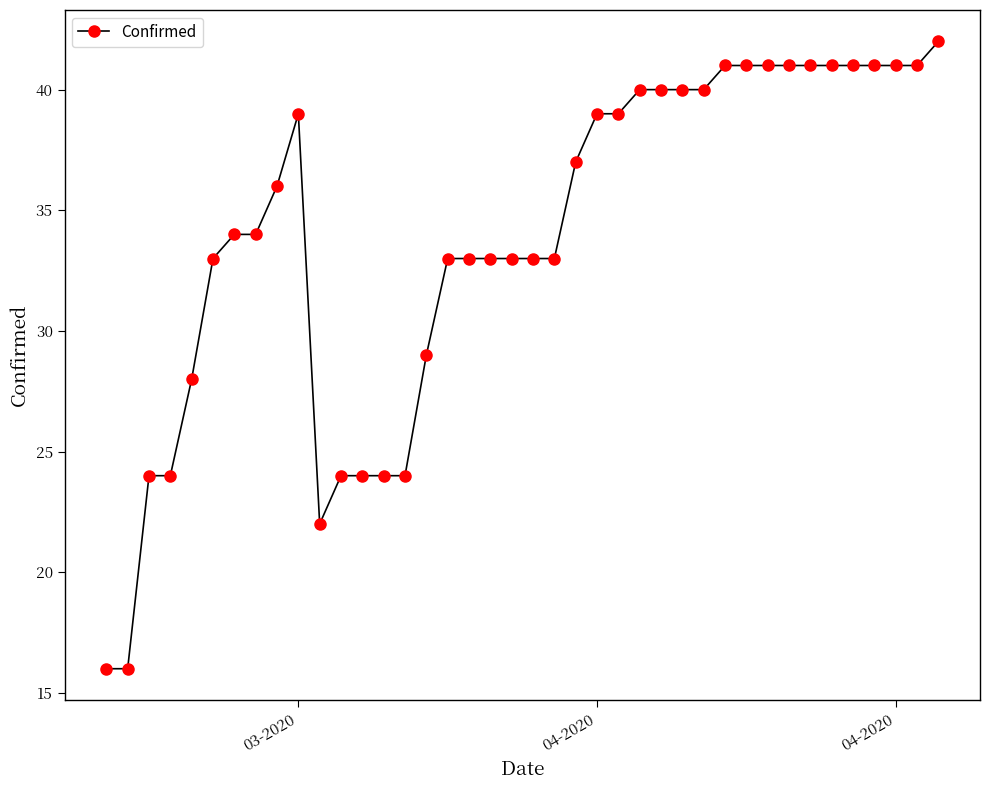

Reading left to right, what are all the values shown in this chart?

16	16	24	24	28	33	34	34	36	39	22	24	24	24	24	29	33	33	33	33	33	33	37	39	39	40	40	40	40	41	41	41	41	41	41	41	41	41	41	42